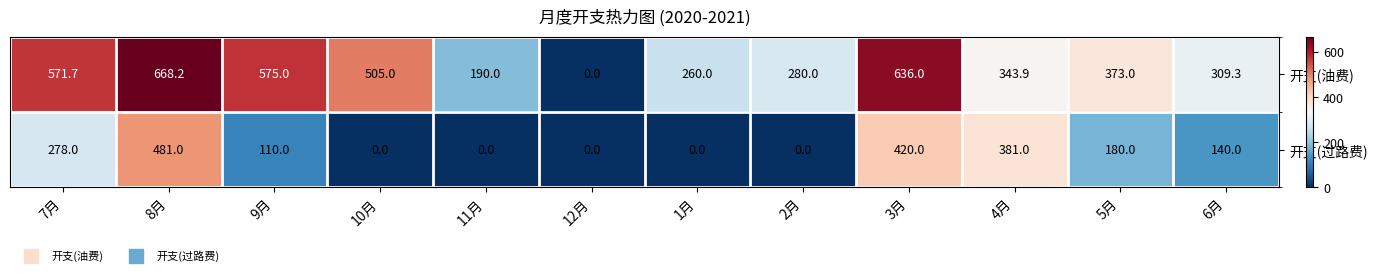

At which category is the sum across all series the highest?

8月